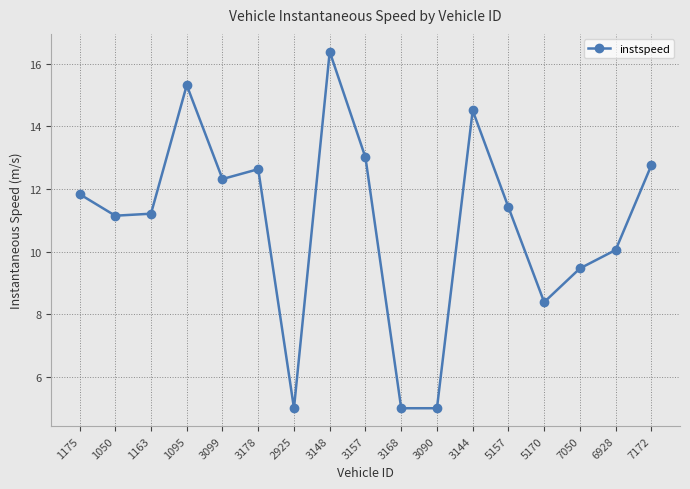

Count the number of data series in this chart.

1